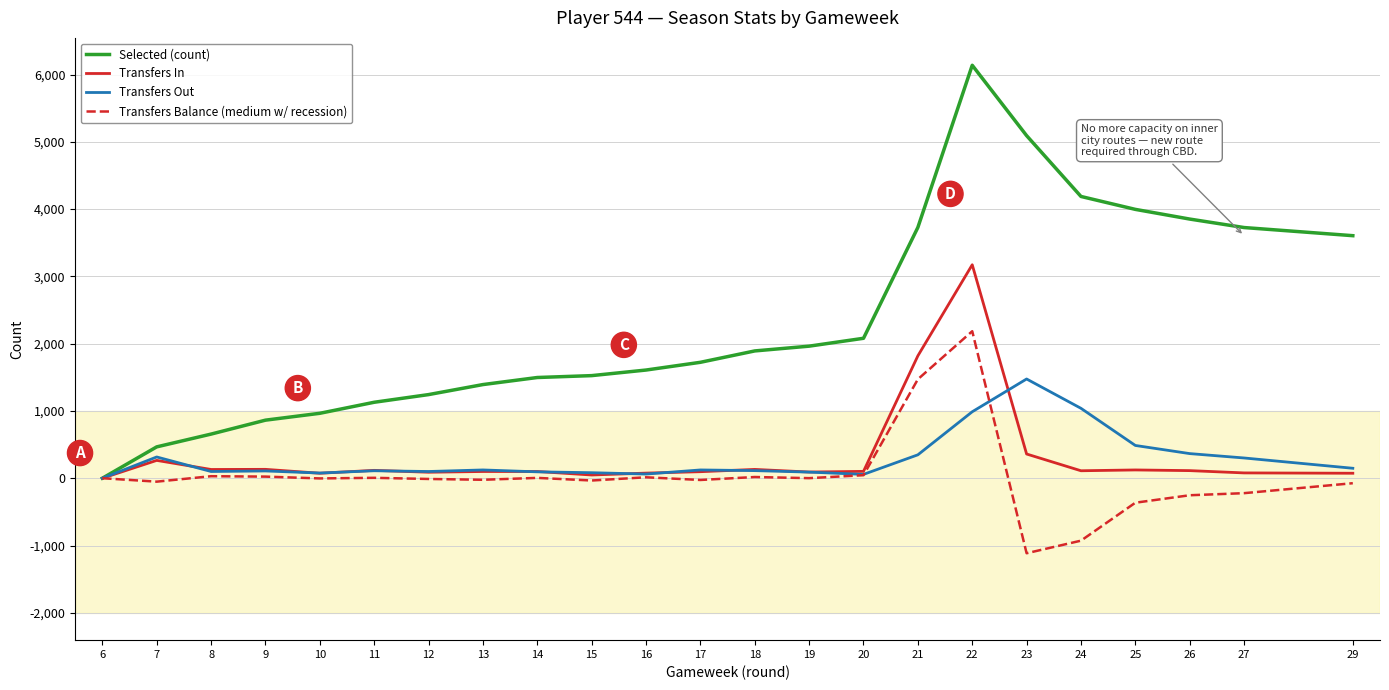

At which label does Transfers Balance (medium w/ recession) reach its peak?

22